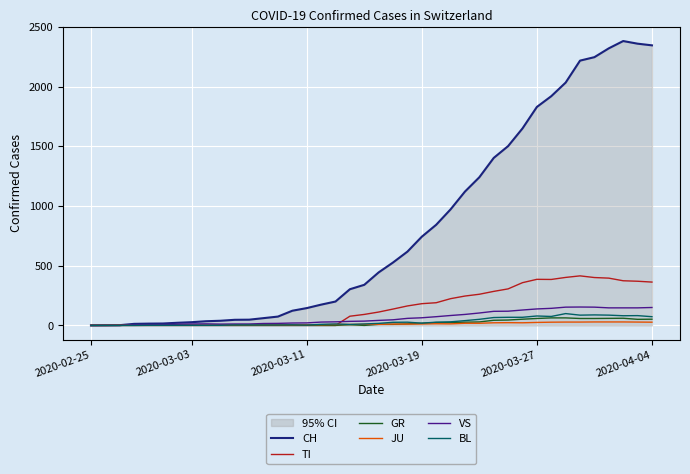

What is the sum of all TI values?

6125